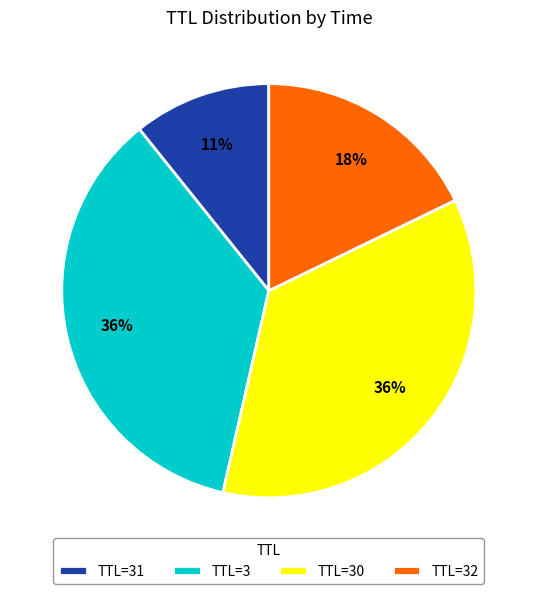

What is the ratio of the value at TTL=31 to the value at TTL=30?

0.3